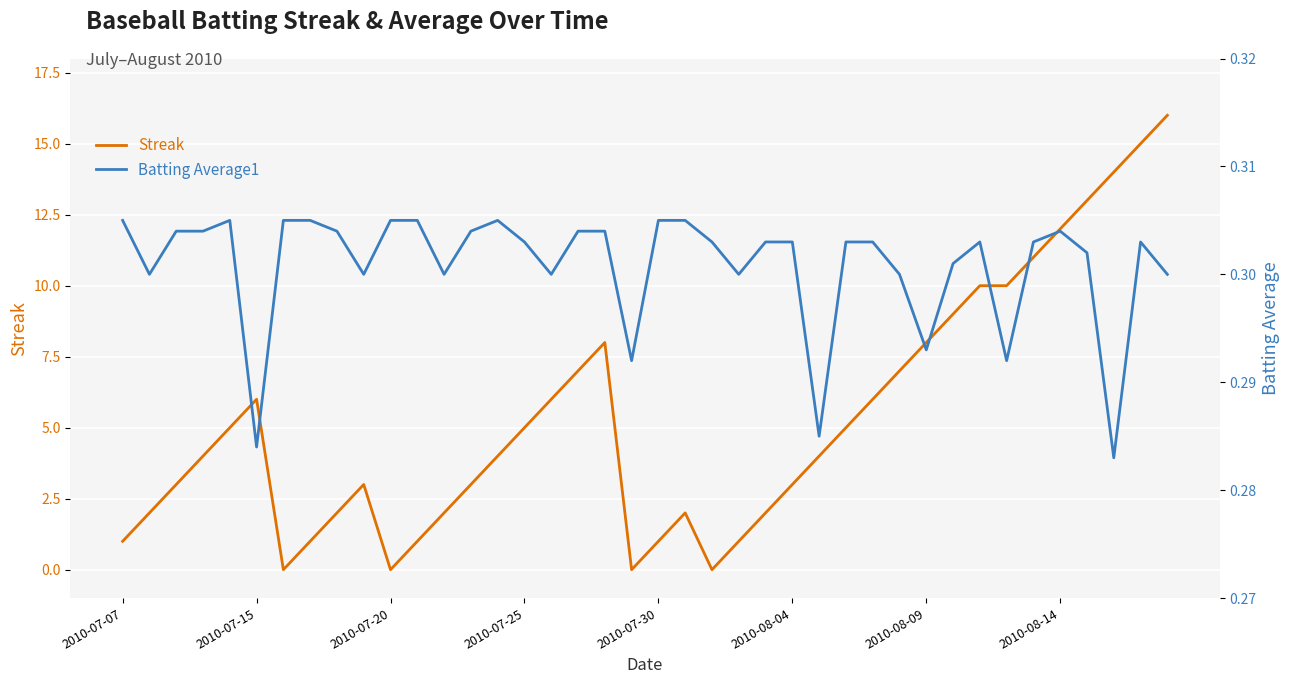

In Streak, how many points are lower than both neighbors (excluding endpoints)?

4